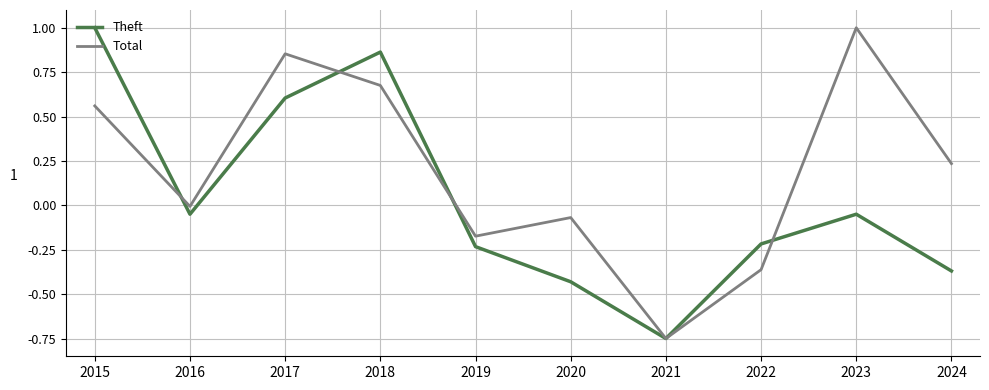

Between 2017 and 2023, which series saw the biggest shift?

Theft